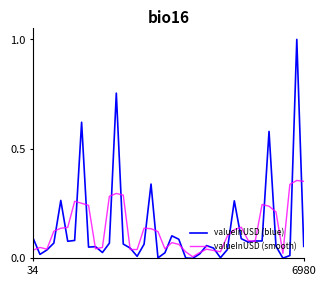

What is the highest value of the valueInUSD (blue) series?

1.0